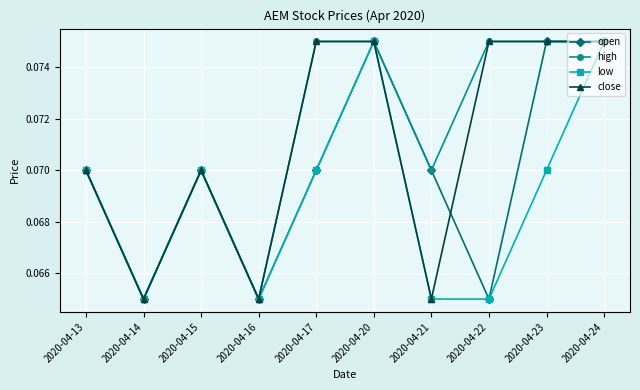

Rank the series by their average value, from lowest to highest.

low, open, close, high